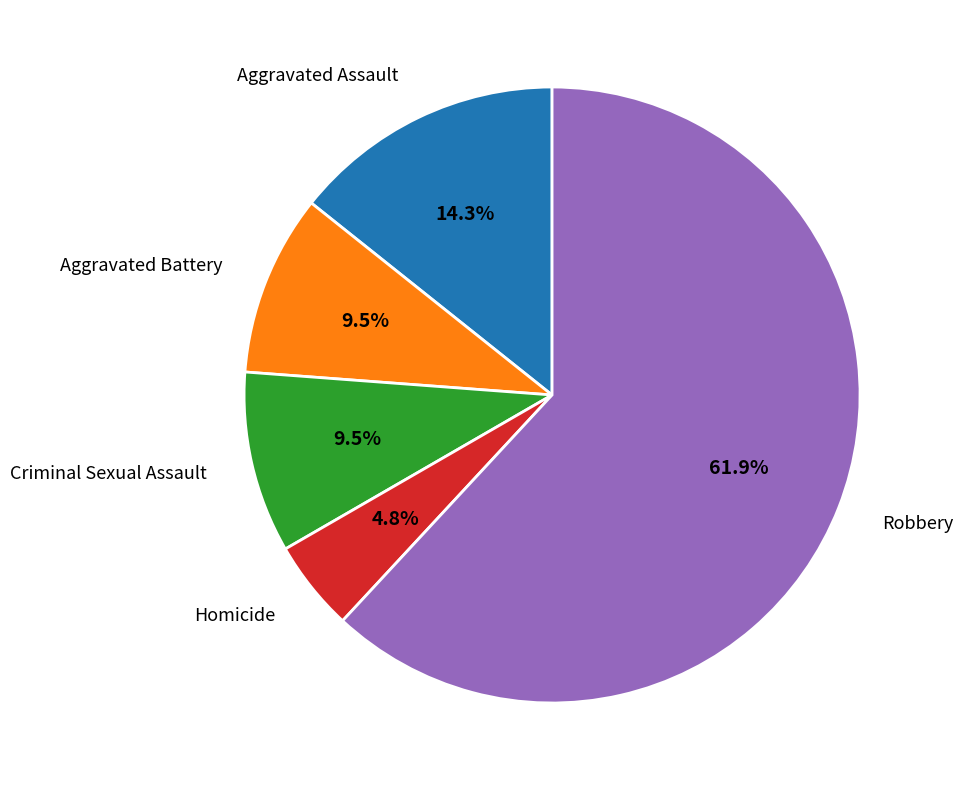

How many segments does this pie chart have?

5